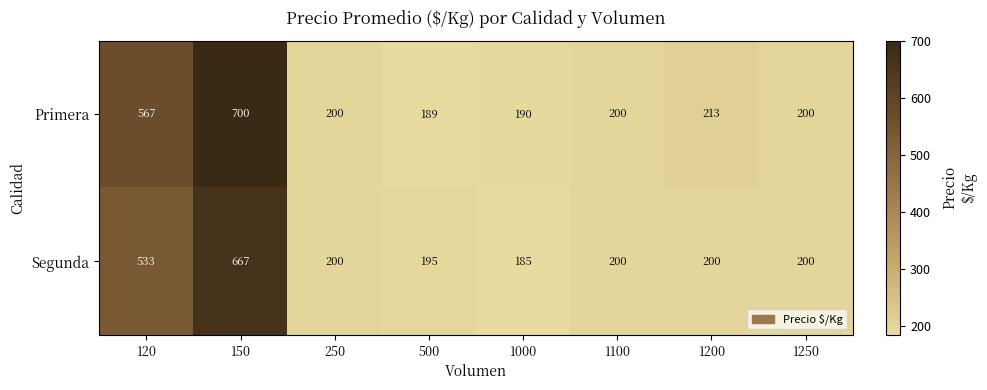

What is the difference between the maximum and minimum values in the Primera series?

511